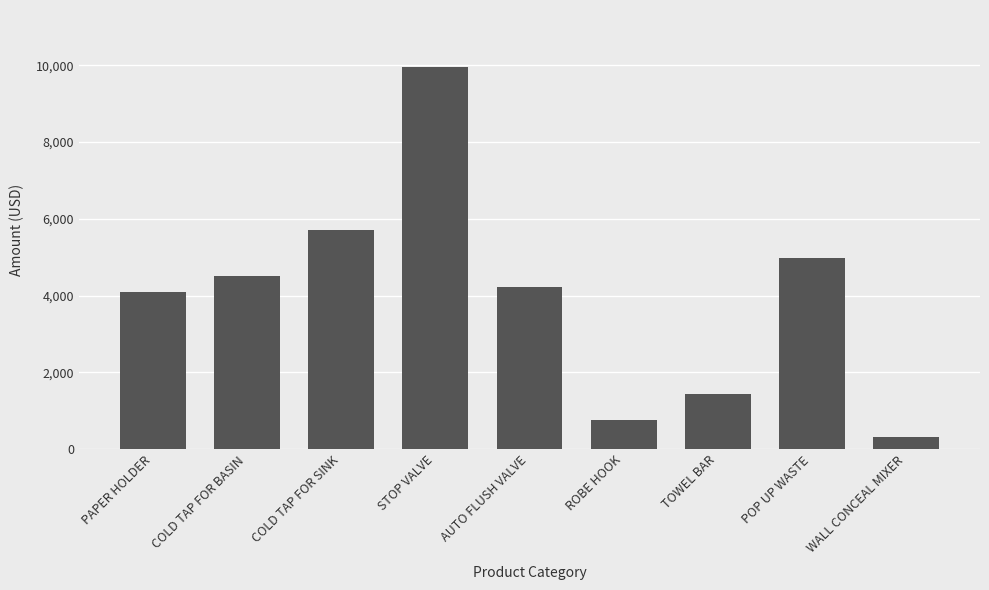

Reading right to left, extract all data points from this chart.

WALL CONCEAL MIXER=306.0	POP UP WASTE=4980.0	TOWEL BAR=1425.0	ROBE HOOK=747.5	AUTO FLUSH VALVE=4232.0	STOP VALVE=9951.0	COLD TAP FOR SINK=5711.4	COLD TAP FOR BASIN=4517.0	PAPER HOLDER=4093.2